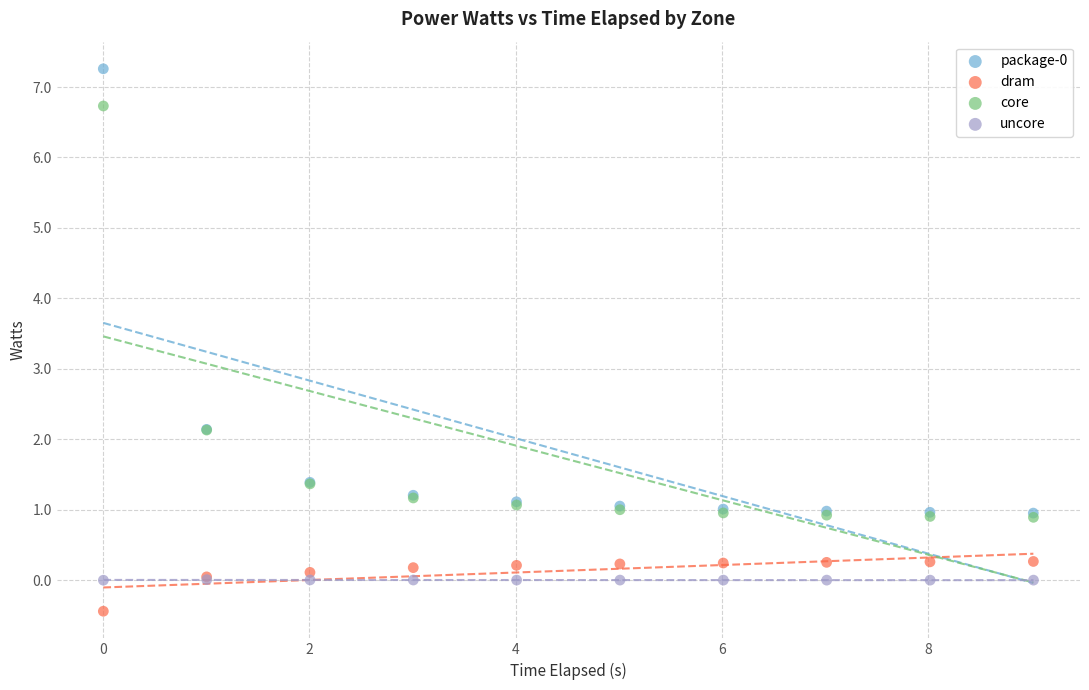

Which series reaches the minimum Y coordinate?

dram